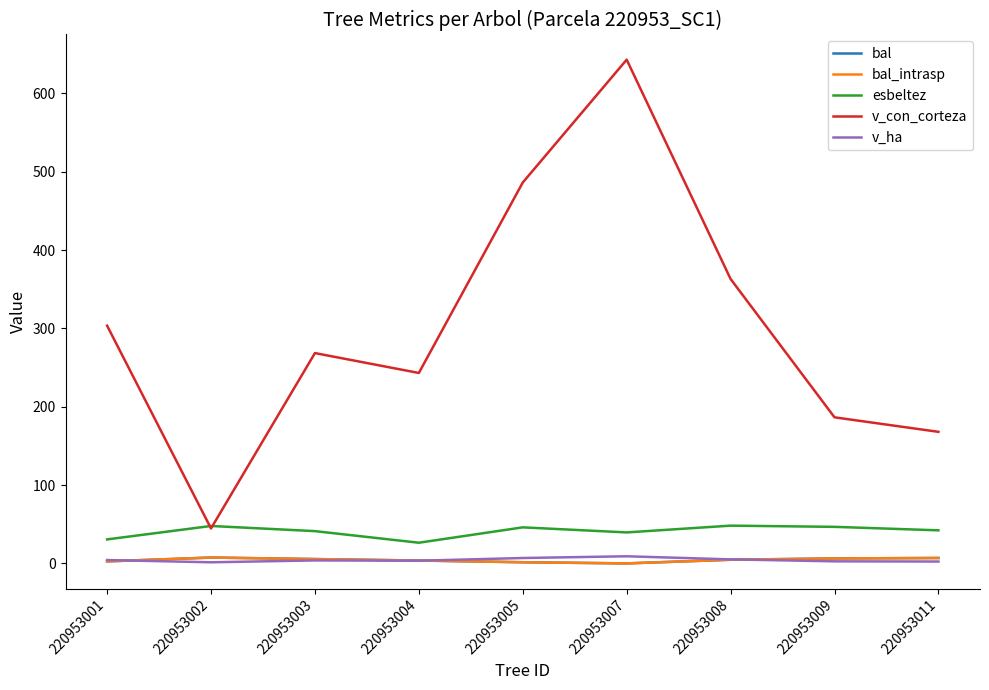

What is the total value across all series at 220953004?

280.3